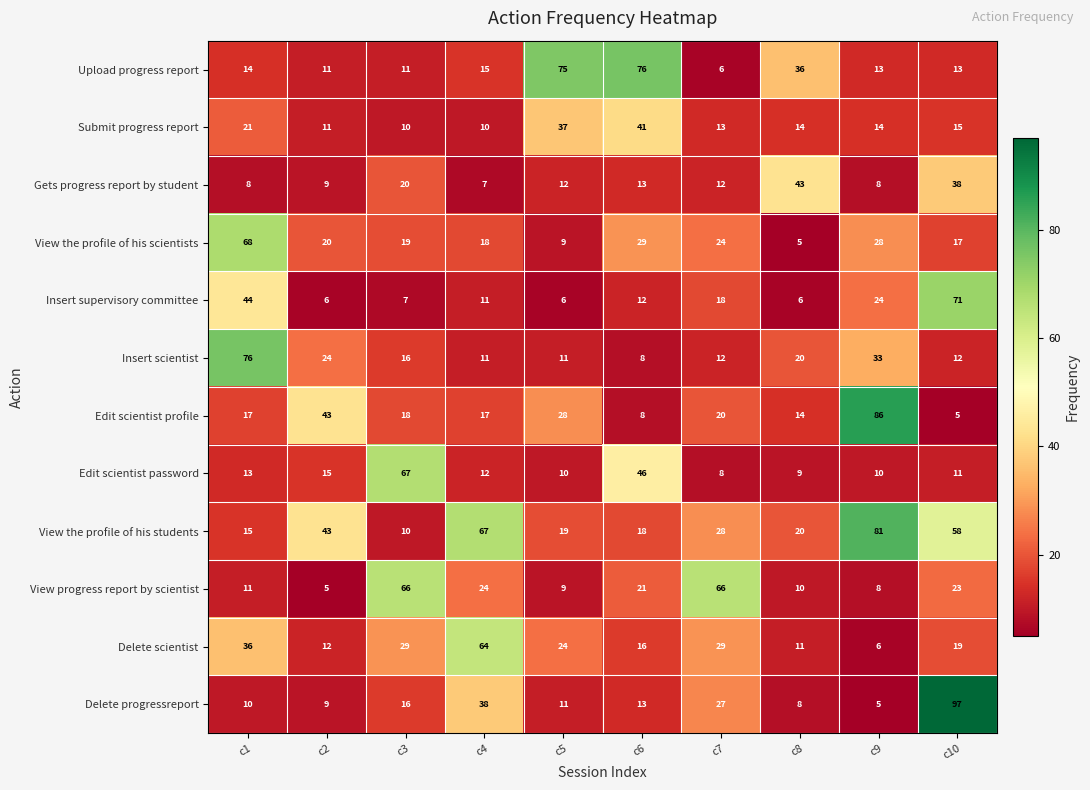

Rank the series at c1 from highest to lowest value.

Insert scientist, View the profile of his scientists, Insert supervisory committee, Delete scientist, Submit progress report, Edit scientist profile, View the profile of his students, Upload progress report, Edit scientist password, View progress report by scientist, Delete progressreport, Gets progress report by student